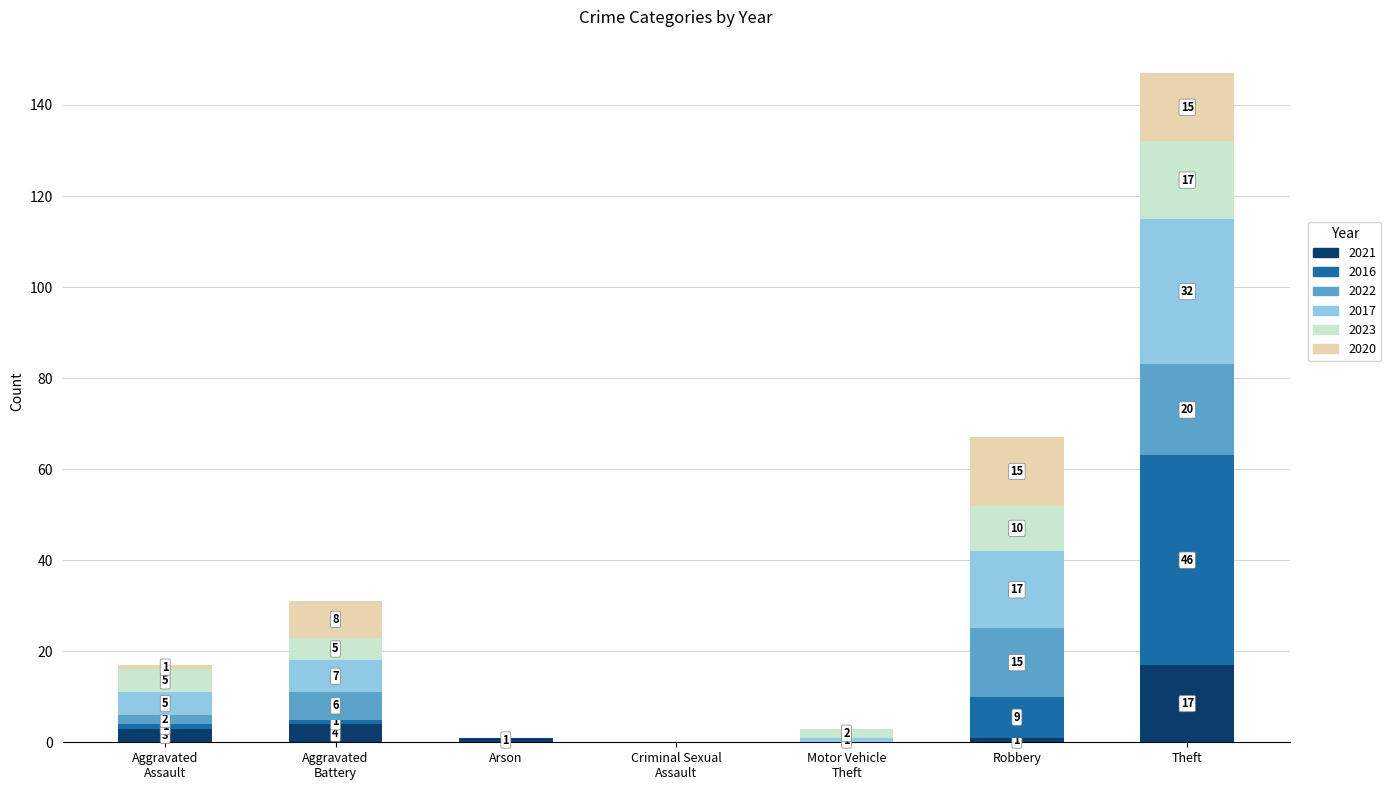

How many categories are shown in the chart?

7